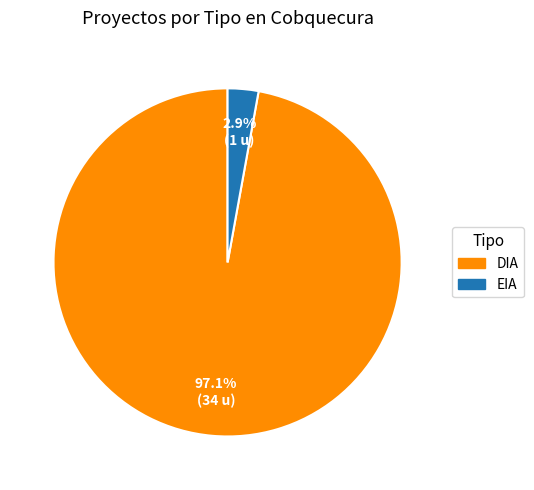

How many segments does this pie chart have?

2